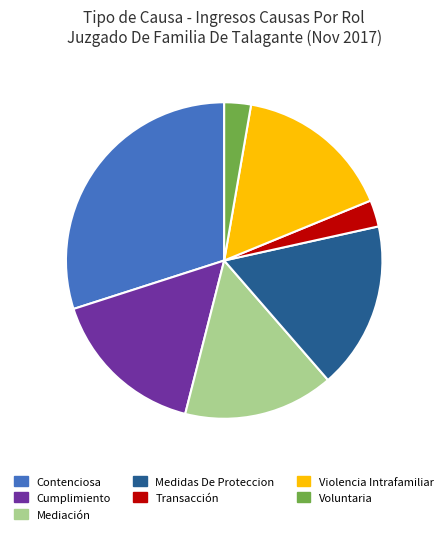

Is it true that Voluntaria is 15% of the pie?

False